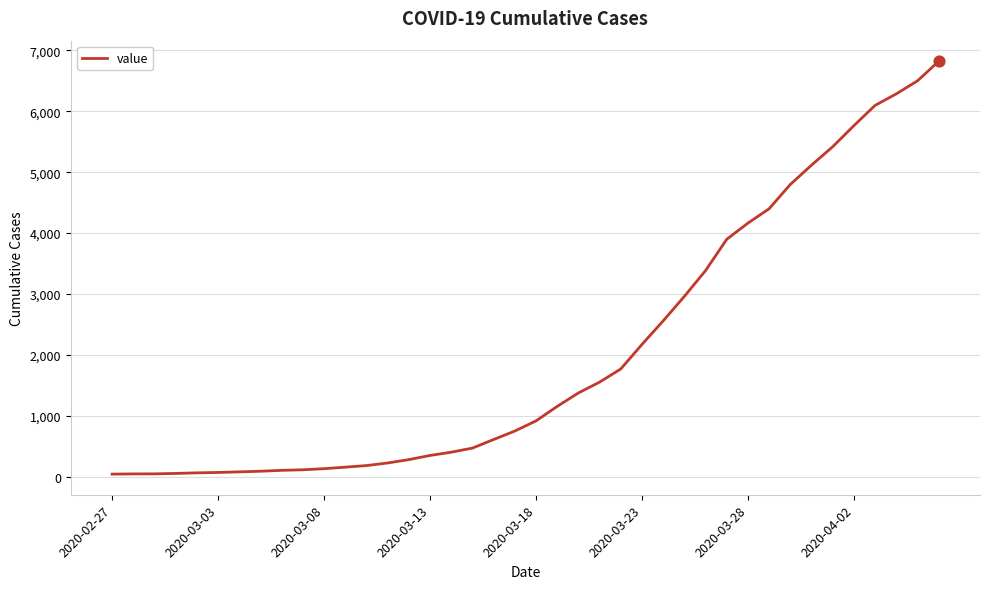

What is the greatest value displayed?

6822